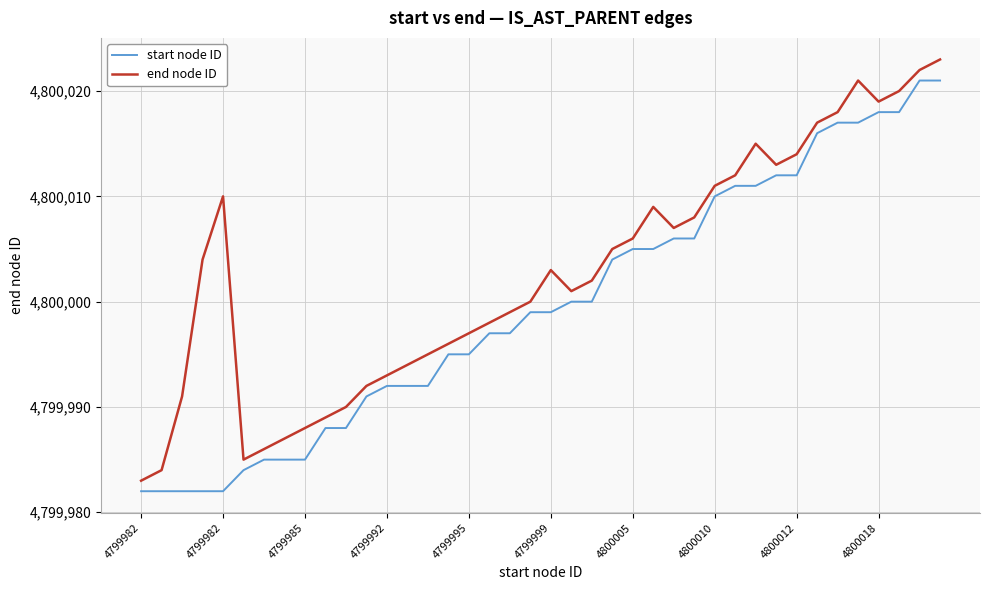

True or false: start node ID and end node ID cross at least once.

False